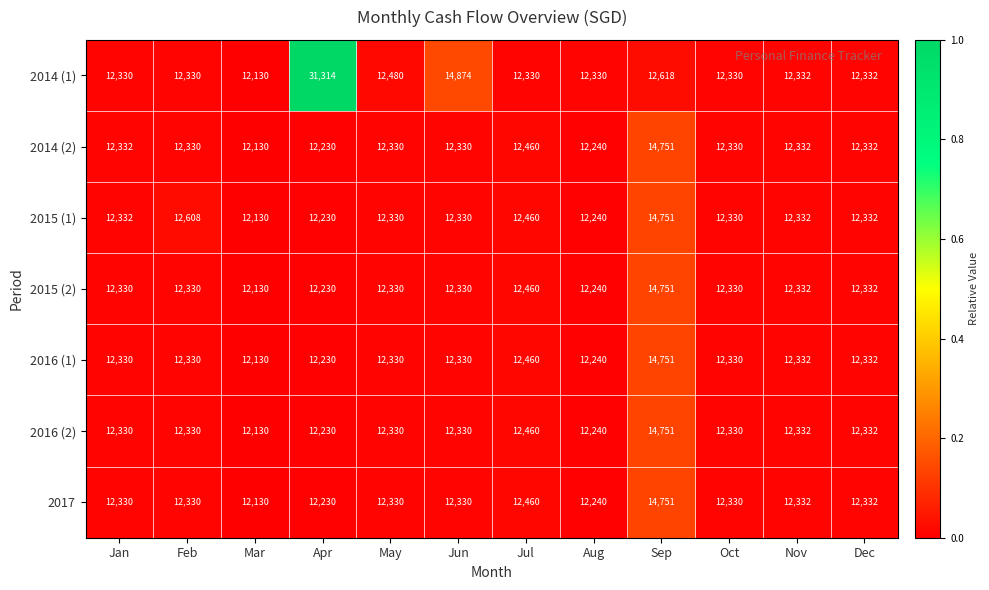

The value of 2017 at Aug is 12240. True or false?

True